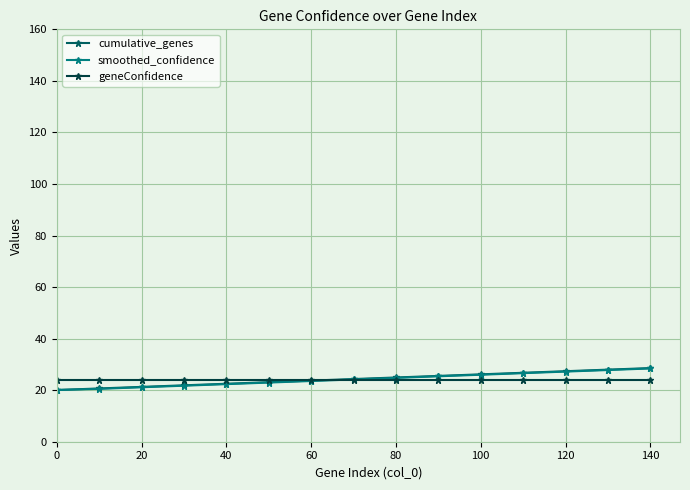

How many data points does each series have?

15